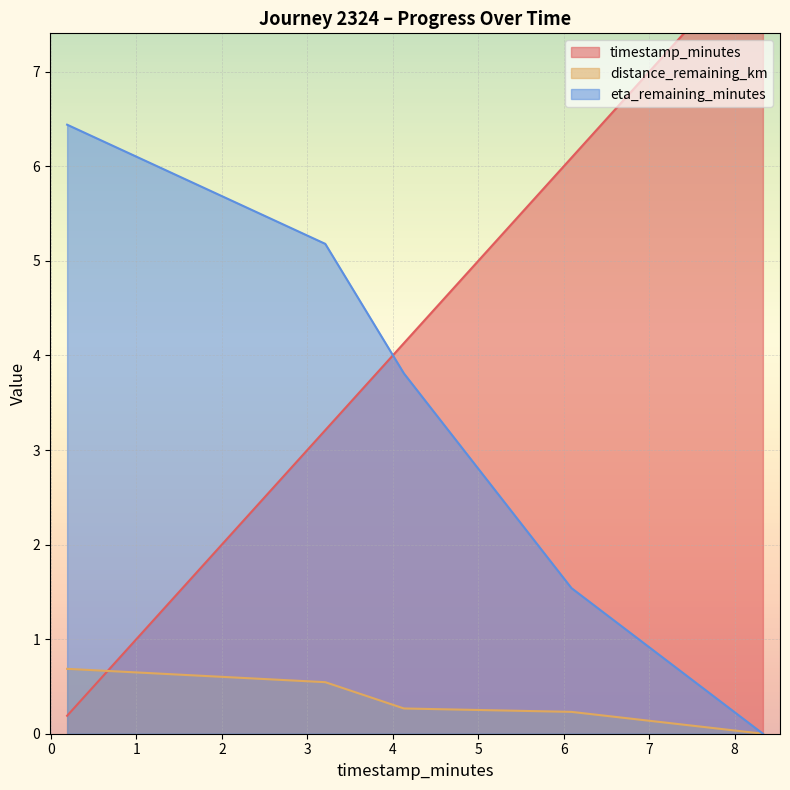

How many values in the eta_remaining_minutes series are below 3?

2